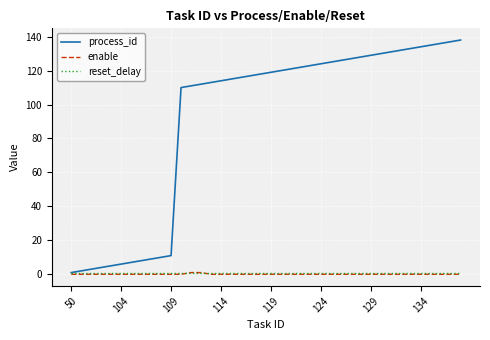

Which series has the largest total across all categories?

process_id